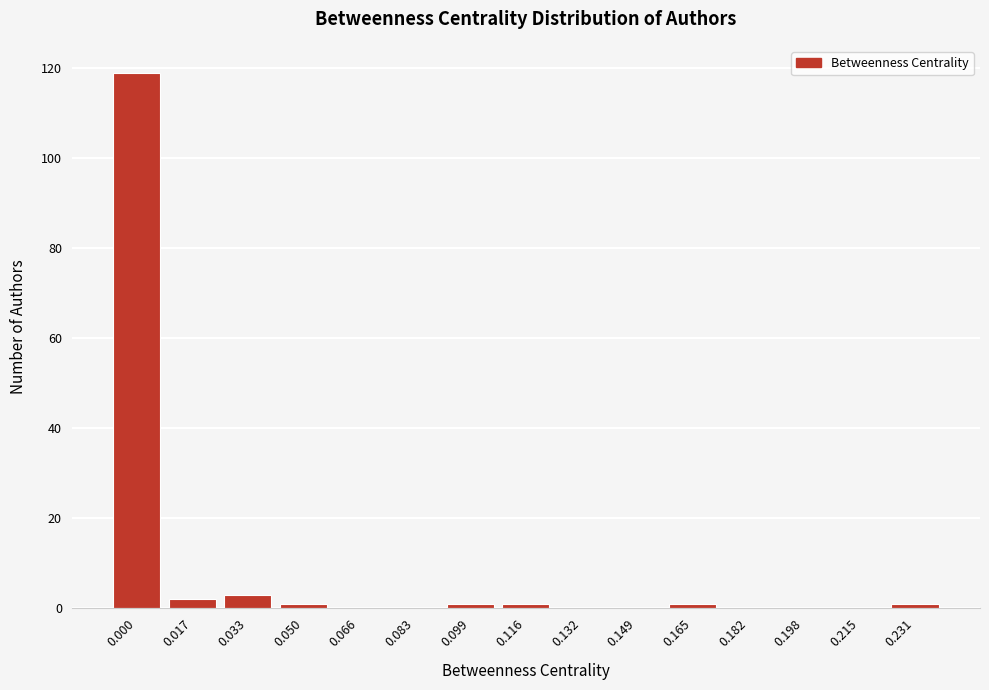

Reading left to right, transcribe all the data shown in this chart.

0.000=119	0.017=2	0.033=3	0.050=1	0.066=0	0.083=0	0.099=1	0.116=1	0.132=0	0.149=0	0.165=1	0.182=0	0.198=0	0.215=0	0.231=1